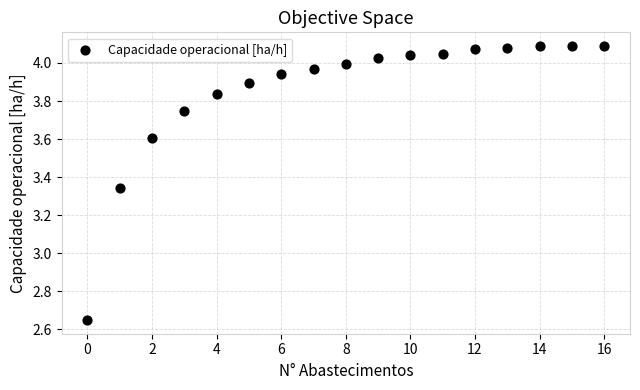

What is the range of Y values (max minus min)?

1.4